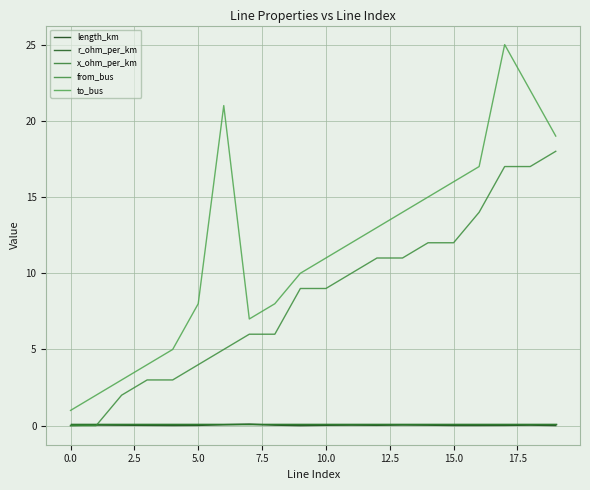

At which category is the sum across all series the highest?

17